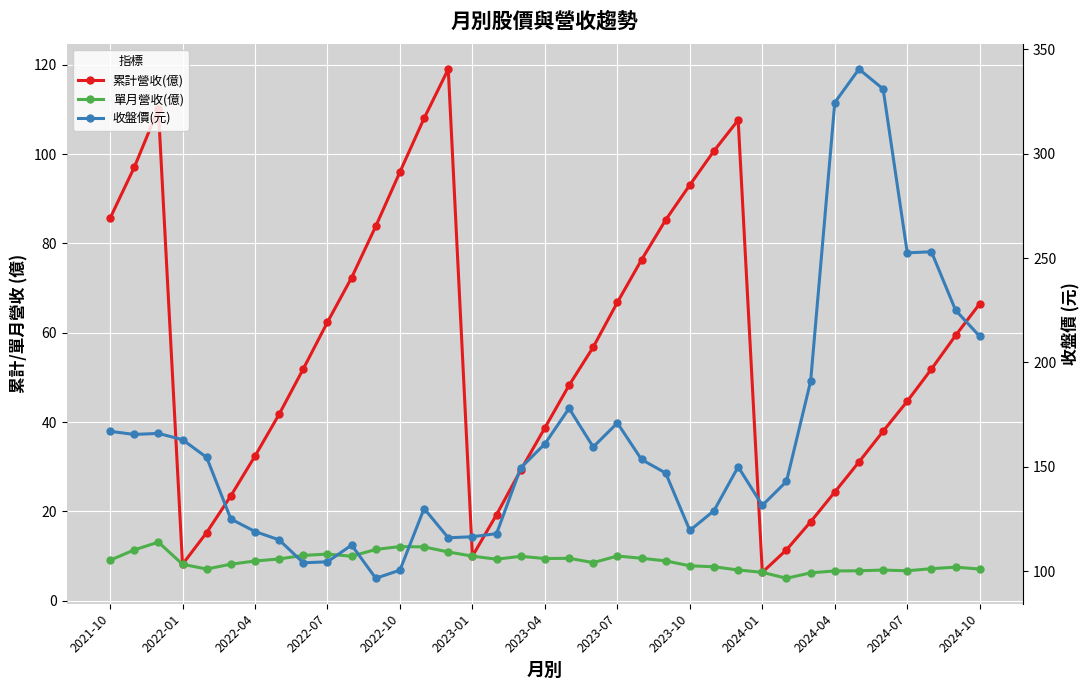

Is the value of 收盤價(元) at 19 greater than the value of 累計營收(億) at 26?

Yes